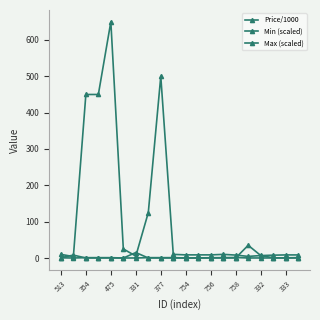

What is the difference between the maximum and minimum values in the Price/1000 series?

646.0